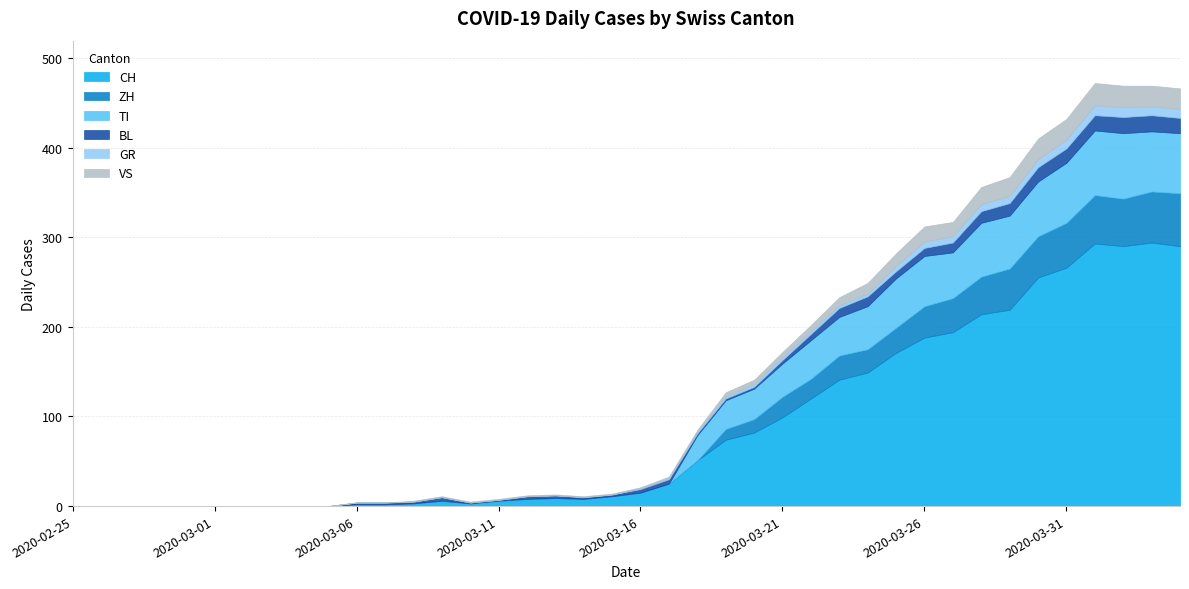

What is the label of the 34th point from the right?

2020-03-02